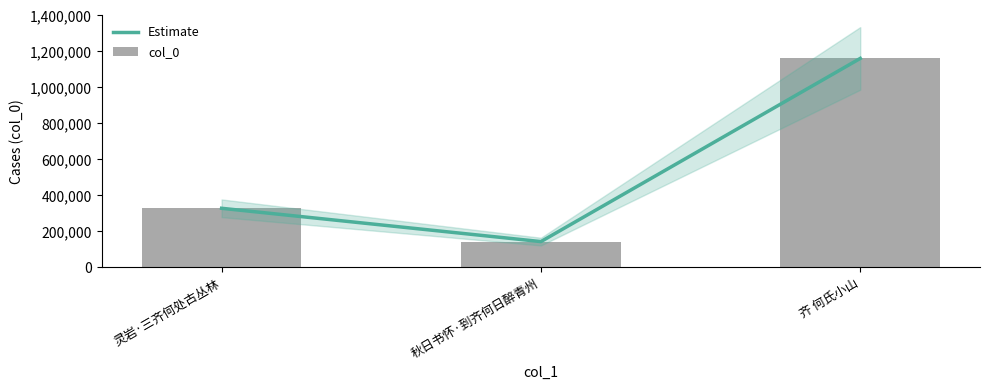

What is the minimum value for Estimate?

142466